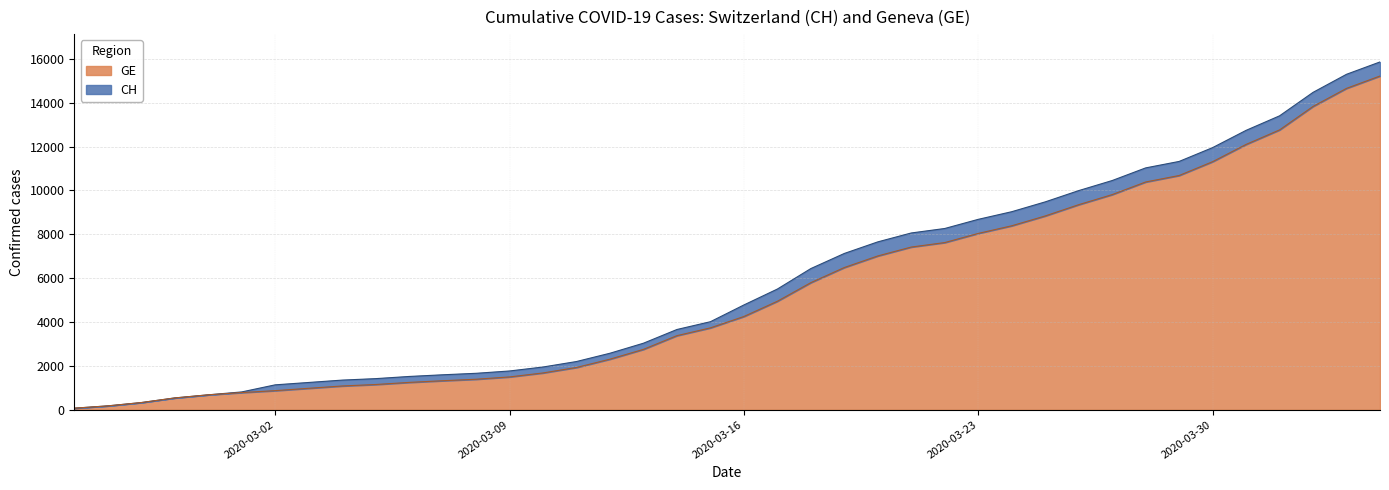

What is the average value of the GE series?

5419